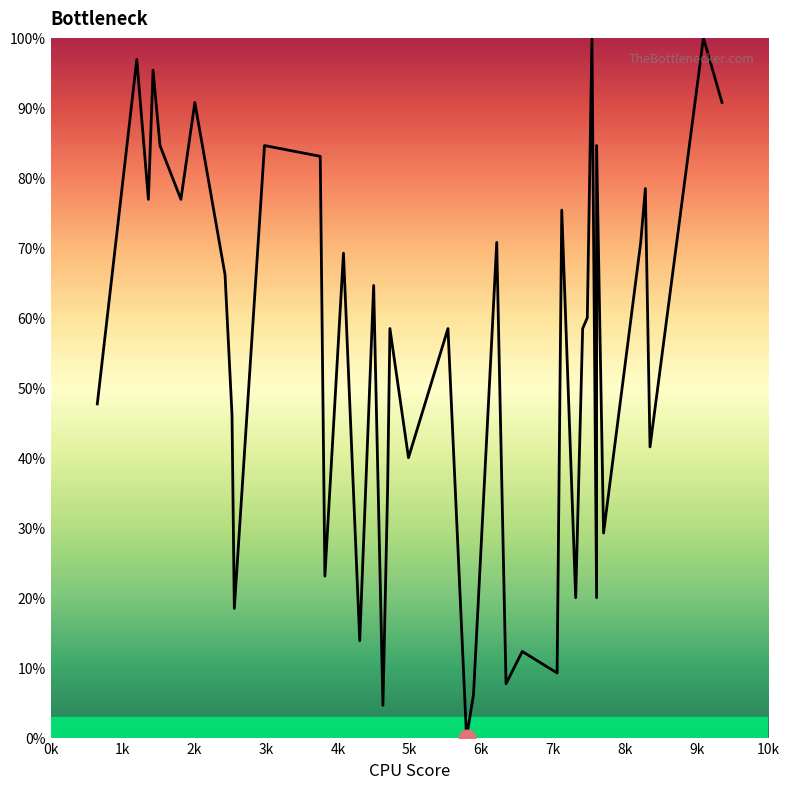

What is the difference between the second highest and second lowest values?

95.4